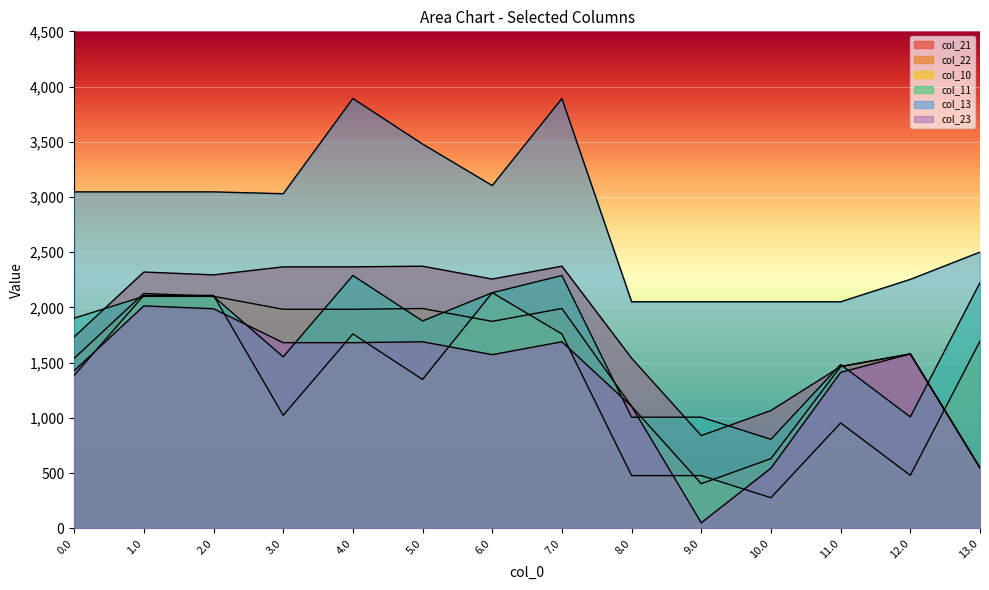

At which category does col_23 reach its first local peak?

1.0